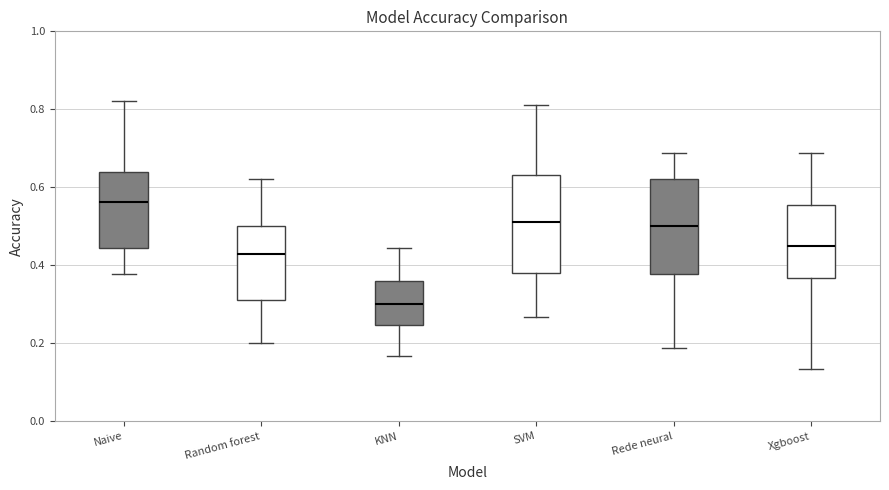

Reading left to right, transcribe this box plot: for each box, give where its median line is, the range the box spans, and where its two whiskers end, as read against the y-axis. The values are not printed on the chart, so give them approximately, as read against the axis.

Naive: median 0.56, box 0.44 to 0.64, whiskers 0.38 to 0.82
Random forest: median 0.42, box 0.32 to 0.50, whiskers 0.20 to 0.62
KNN: median 0.30, box 0.24 to 0.36, whiskers 0.16 to 0.44
SVM: median 0.52, box 0.38 to 0.64, whiskers 0.26 to 0.82
Rede neural: median 0.50, box 0.38 to 0.62, whiskers 0.18 to 0.68
Xgboost: median 0.46, box 0.36 to 0.56, whiskers 0.14 to 0.68